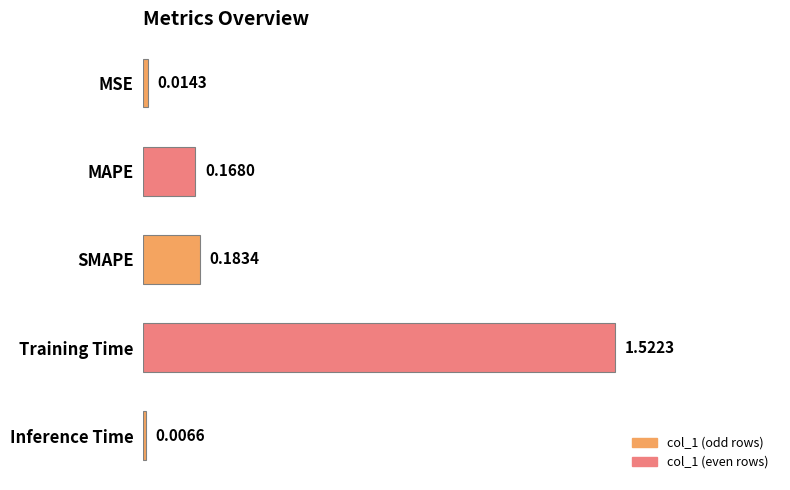

Which has a higher value, Training Time or SMAPE?

Training Time